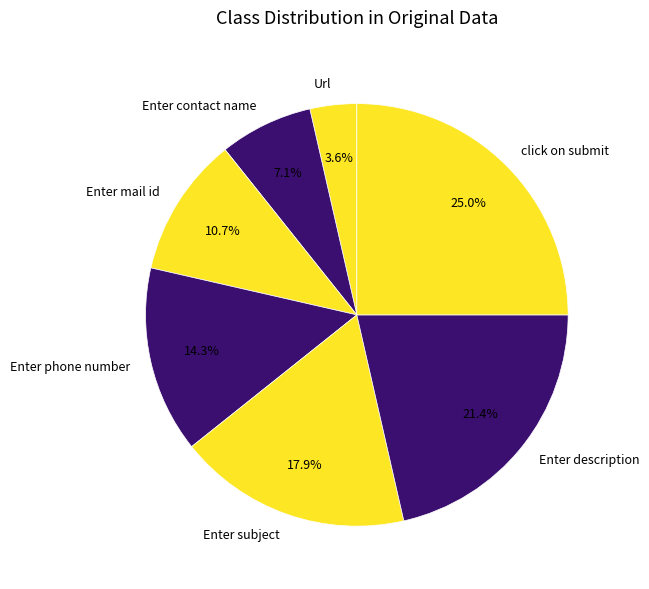

To the nearest percent, what is the difference between the Enter description and Url slice percentages?

18%